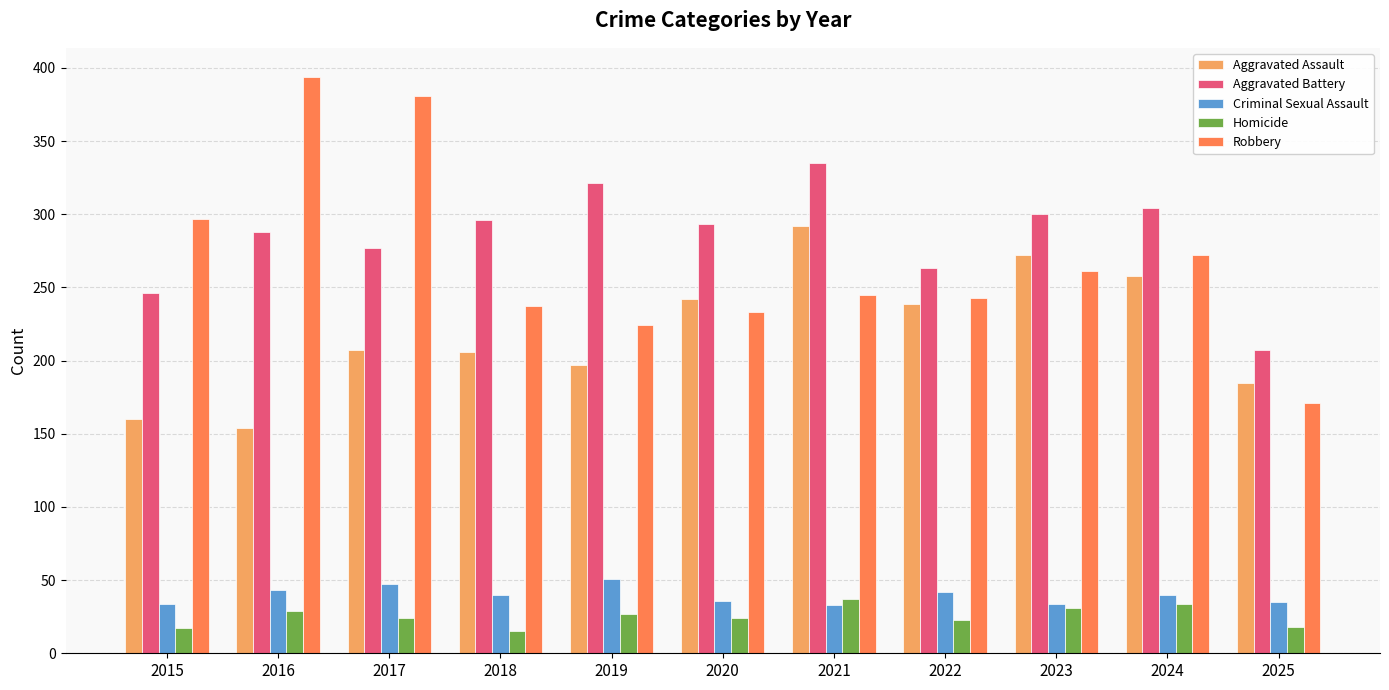

What is the value of the Robbery bar at the 5th from the left?

224